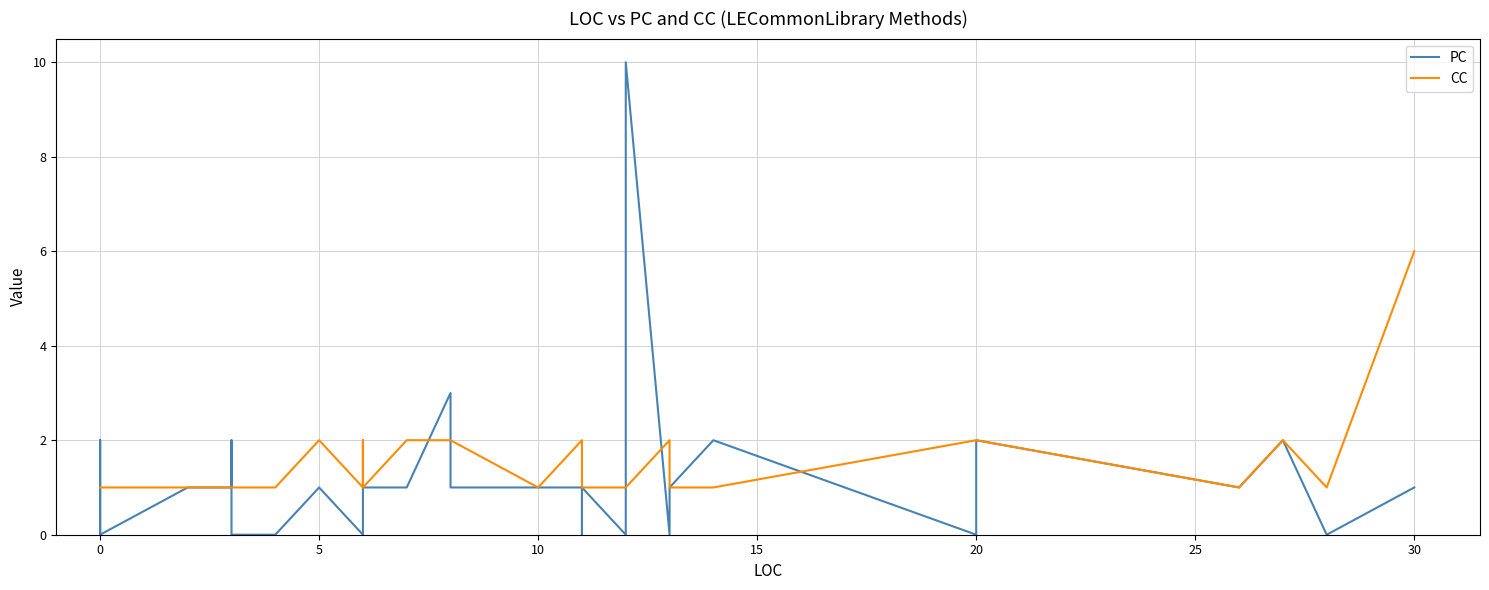

List the series in order of their overall mean, lowest first.

PC, CC